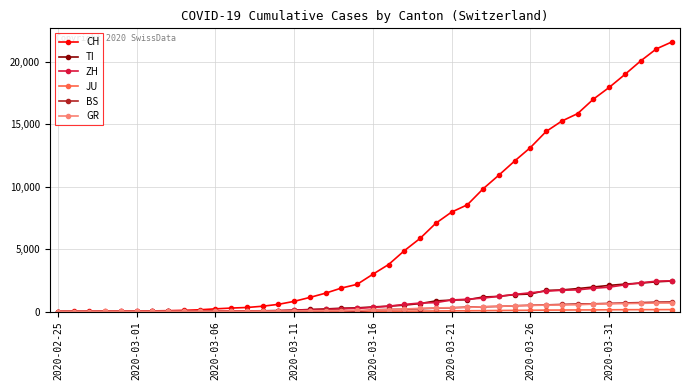

Which series has the widest spread of values?

CH